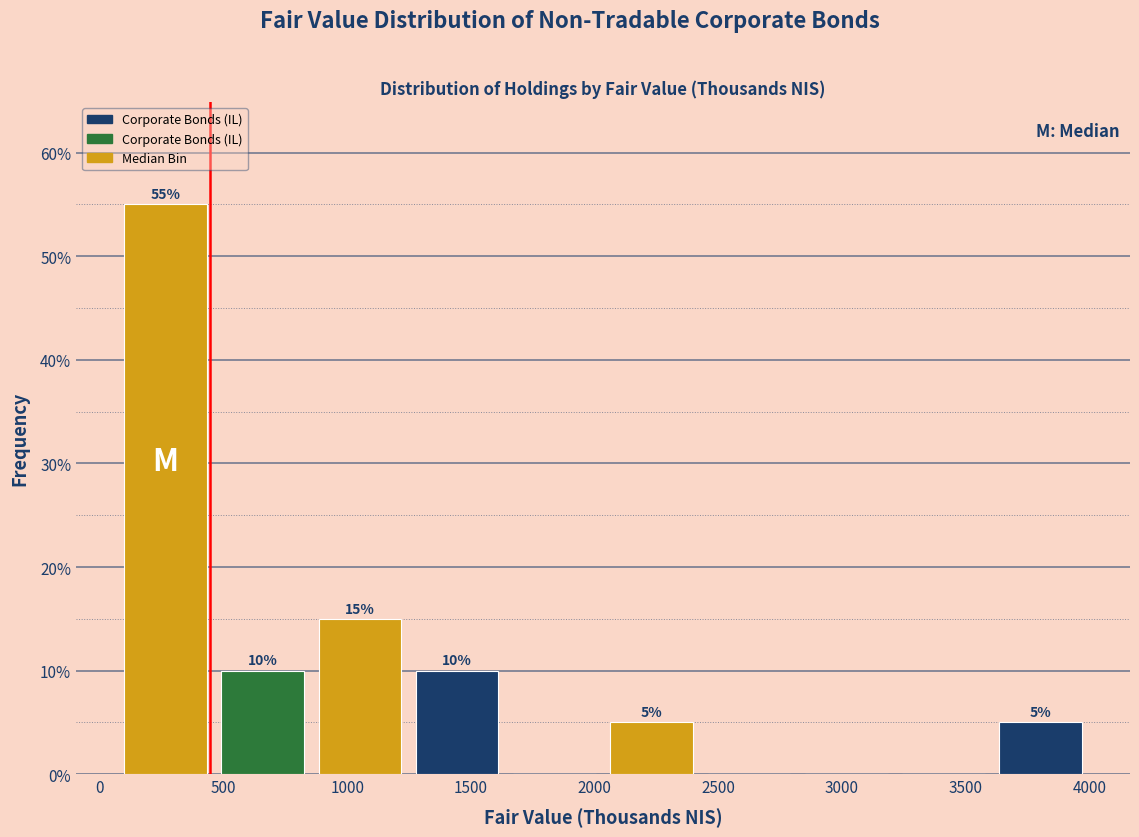

Which range on the x-axis has the tallest bar?

100 to 500